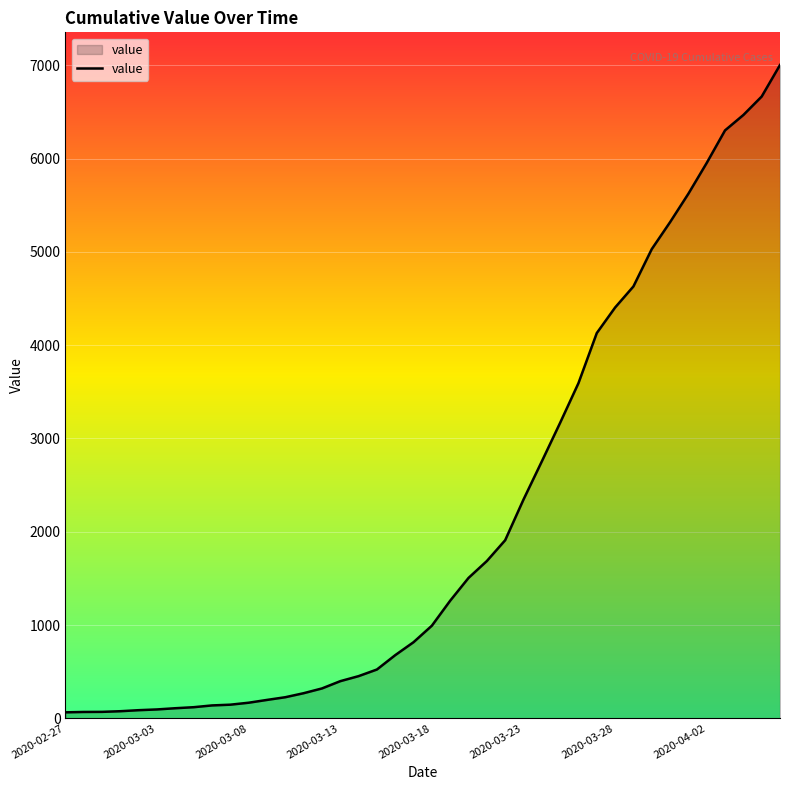

What is the greatest value displayed?

7004